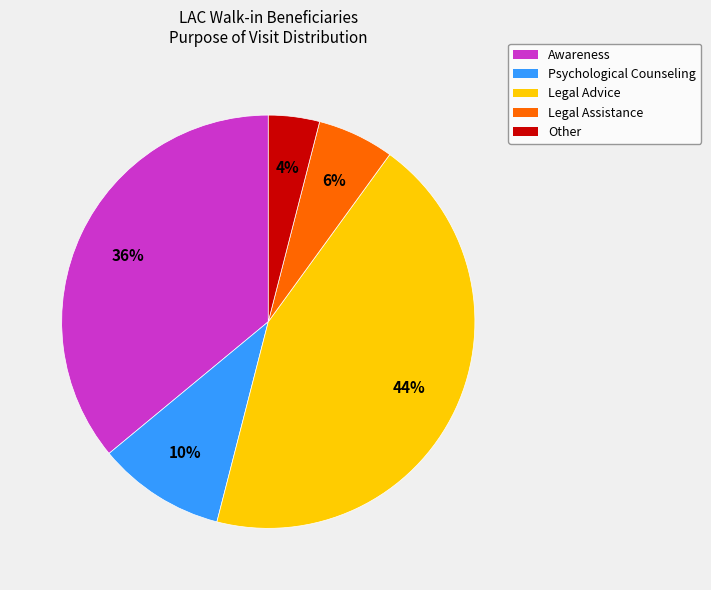

Is Other the majority of the pie?

No